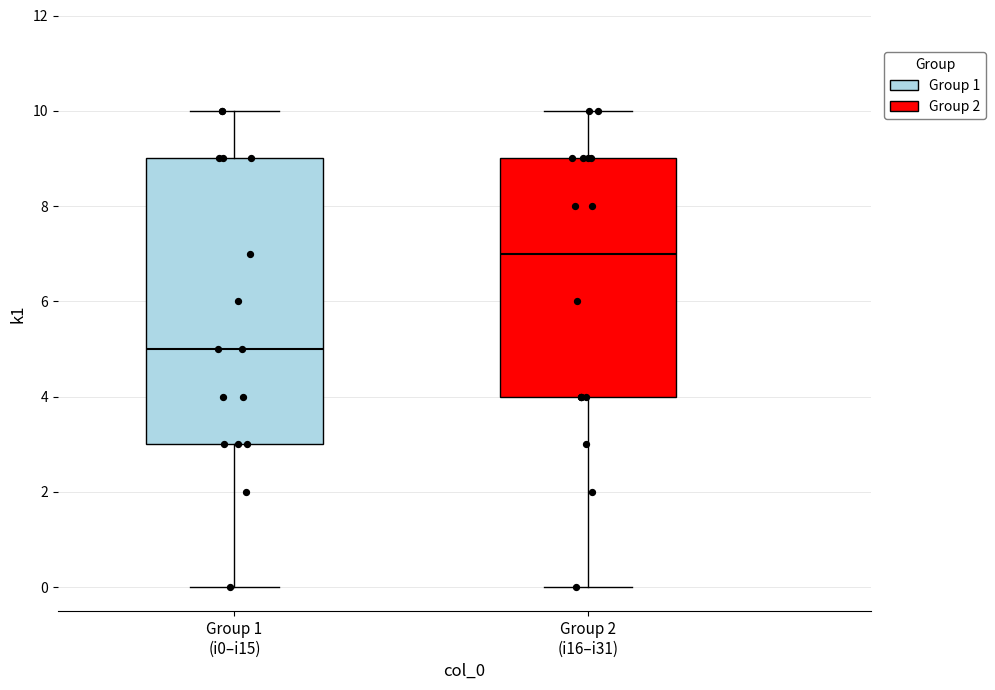

Where does the median line of the box for Group 2 (i16–i31) sit on the y-axis? The values are not printed on the chart, so give them approximately, as read against the axis.

7